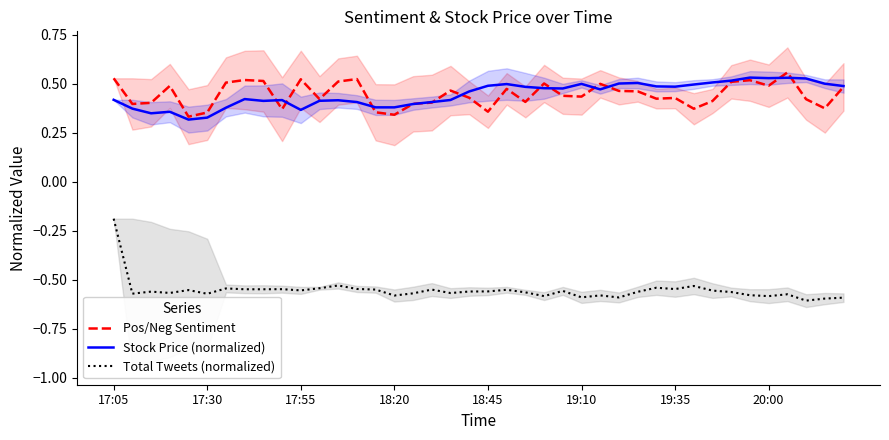

True or false: Pos/Neg Sentiment and Total Tweets (normalized) cross at least once.

False